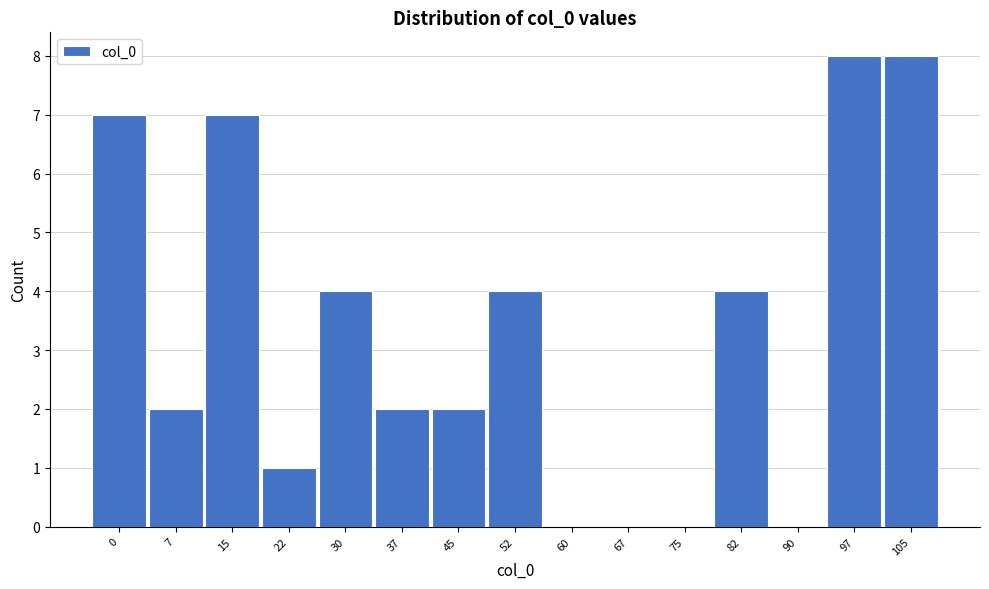

Reading right to left, what are all the values shown in this chart?

105=8	97=8	90=0	82=4	75=0	67=0	60=0	52=4	45=2	37=2	30=4	22=1	15=7	7=2	0=7